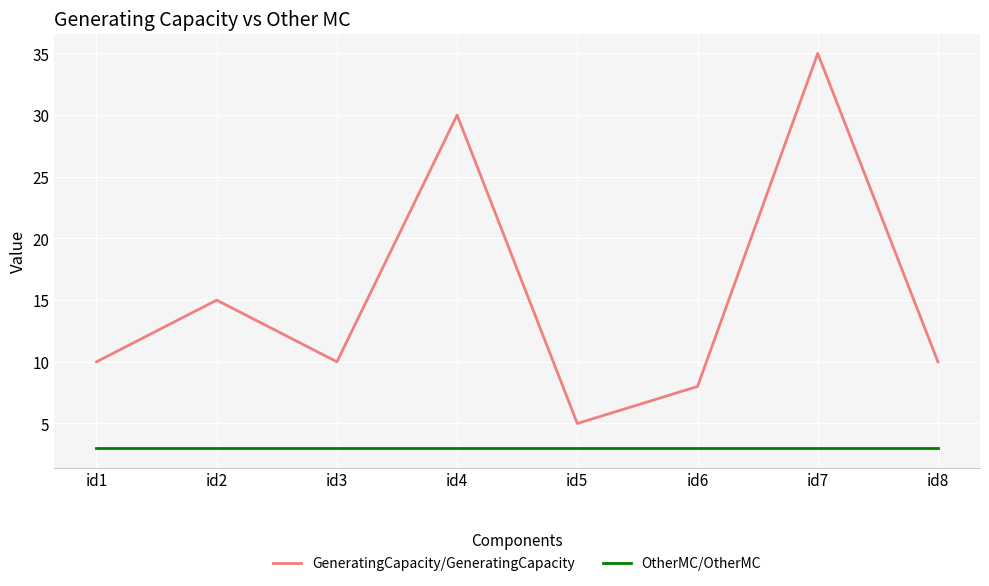

What is the difference between the second highest and minimum values in the GeneratingCapacity/GeneratingCapacity series?

25